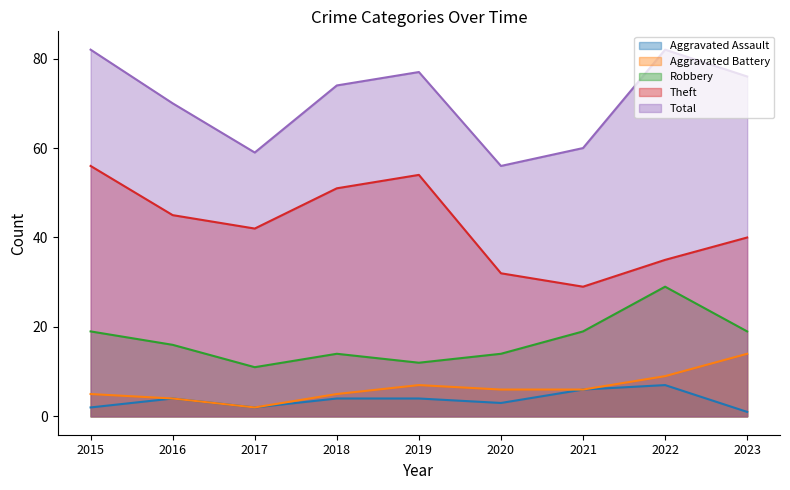

How many interior local valleys does the Theft series have?

2